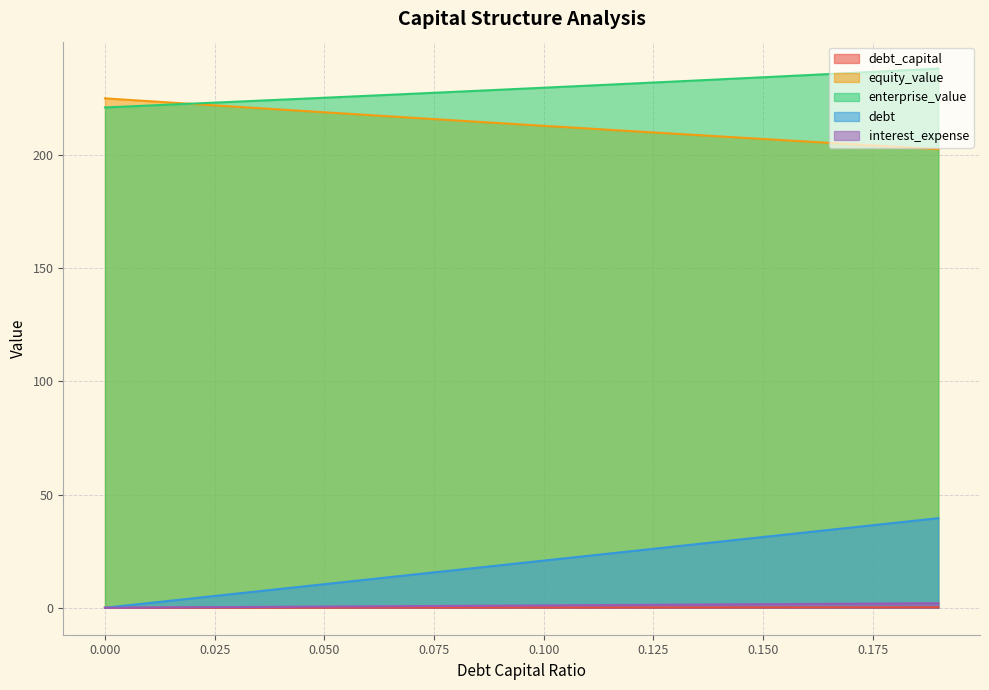

What is the difference between the second highest and minimum values in the interest_expense series?

1.9